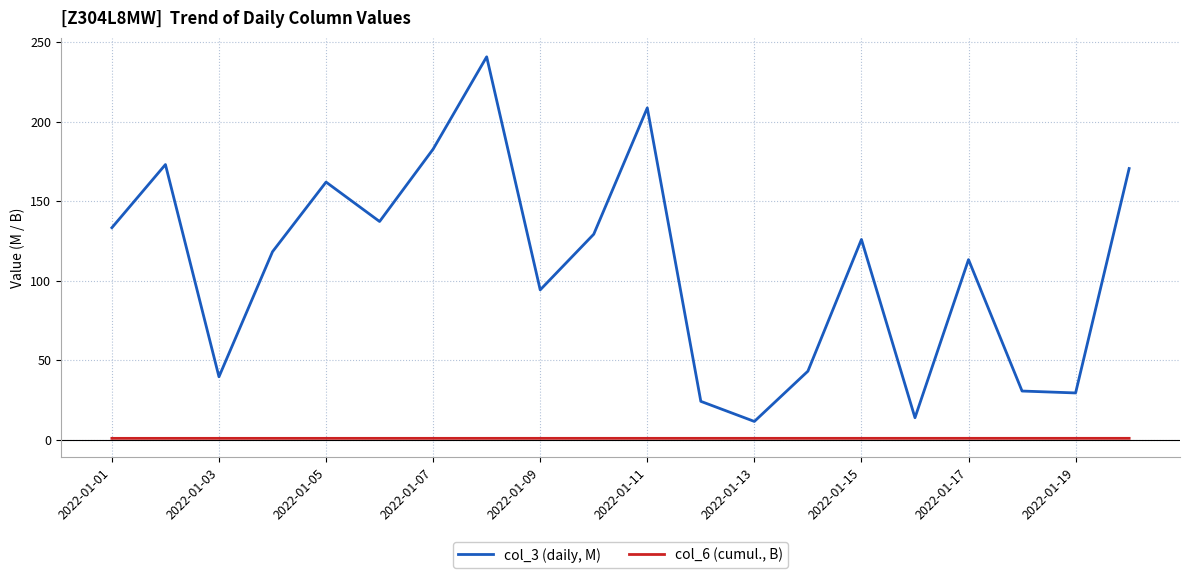

Which series has the largest range (max minus min)?

col_3 (daily, M)